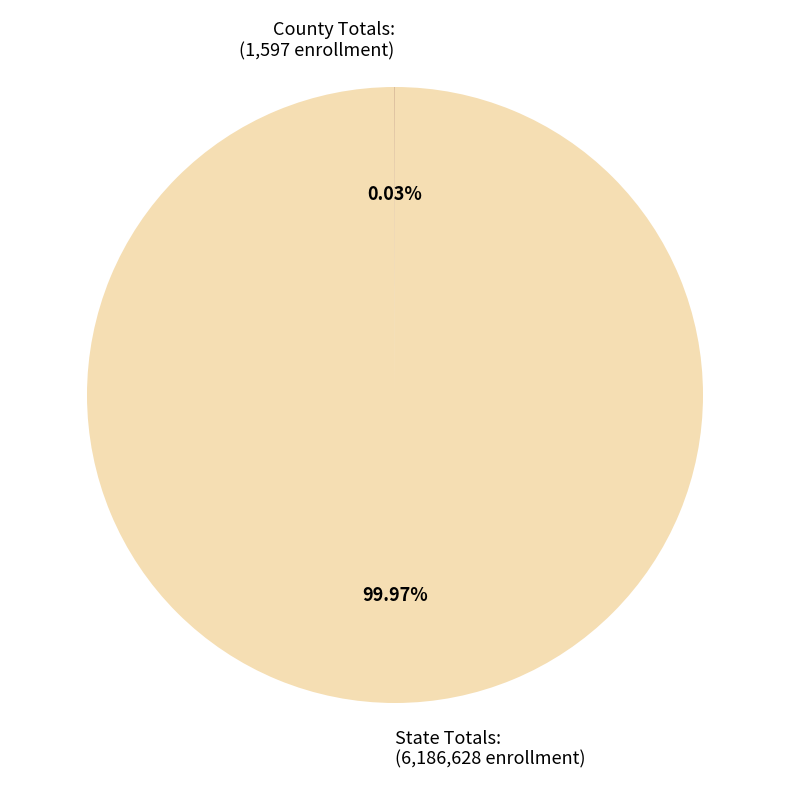

Is there a majority slice in this chart?

Yes